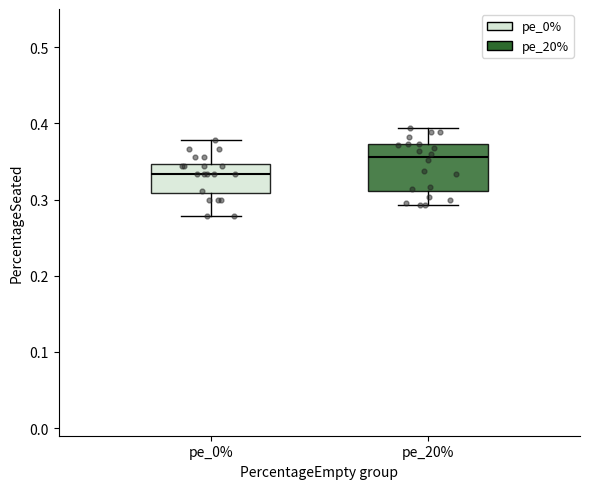

Reading left to right, transcribe this box plot: for each box, give where its median line is, the range the box spans, and where its two whiskers end, as read against the y-axis. The values are not printed on the chart, so give them approximately, as read against the axis.

pe_0%: median 0.33, box 0.31 to 0.35, whiskers 0.28 to 0.38
pe_20%: median 0.36, box 0.31 to 0.37, whiskers 0.29 to 0.39